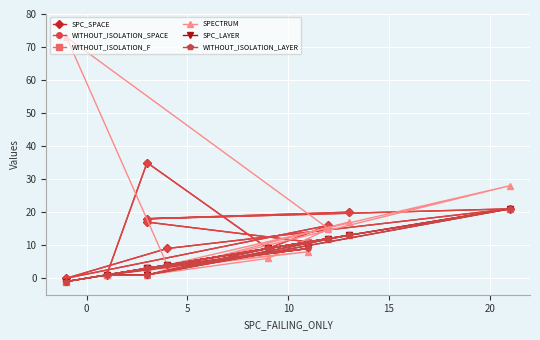

How many lines are shown in the chart?

6